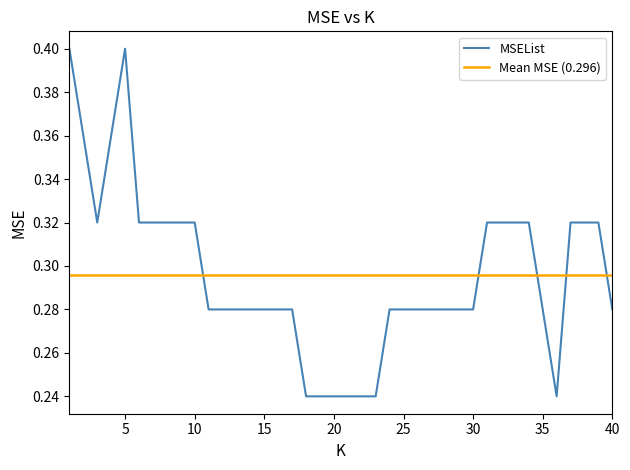

Reading left to right, transcribe all the data shown in this chart.

1=0.4	2=0.4	3=0.3	4=0.4	5=0.4	6=0.3	7=0.3	8=0.3	9=0.3	10=0.3	11=0.3	12=0.3	13=0.3	14=0.3	15=0.3	16=0.3	17=0.3	18=0.2	19=0.2	20=0.2	21=0.2	22=0.2	23=0.2	24=0.3	25=0.3	26=0.3	27=0.3	28=0.3	29=0.3	30=0.3	31=0.3	32=0.3	33=0.3	34=0.3	35=0.3	36=0.2	37=0.3	38=0.3	39=0.3	40=0.3